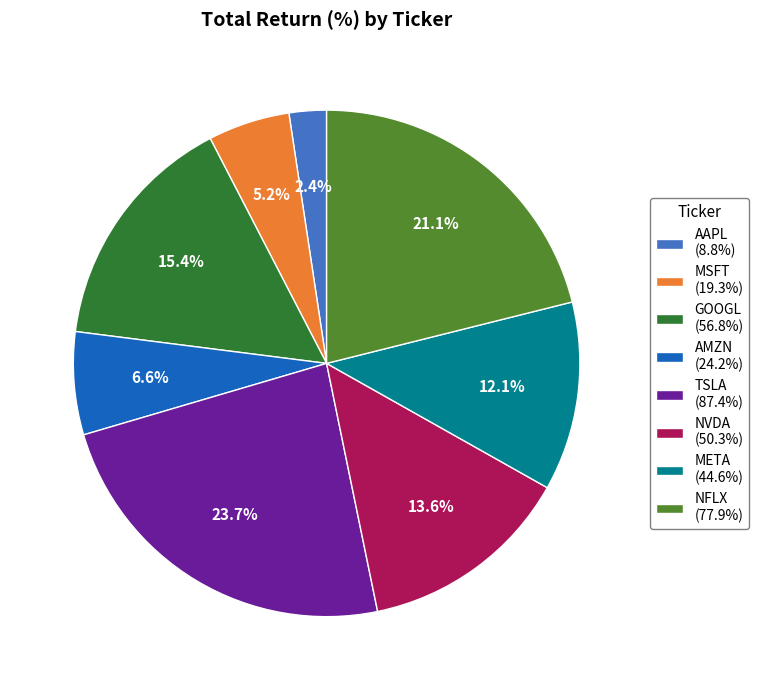

Which has a higher value, AMZN or META?

META